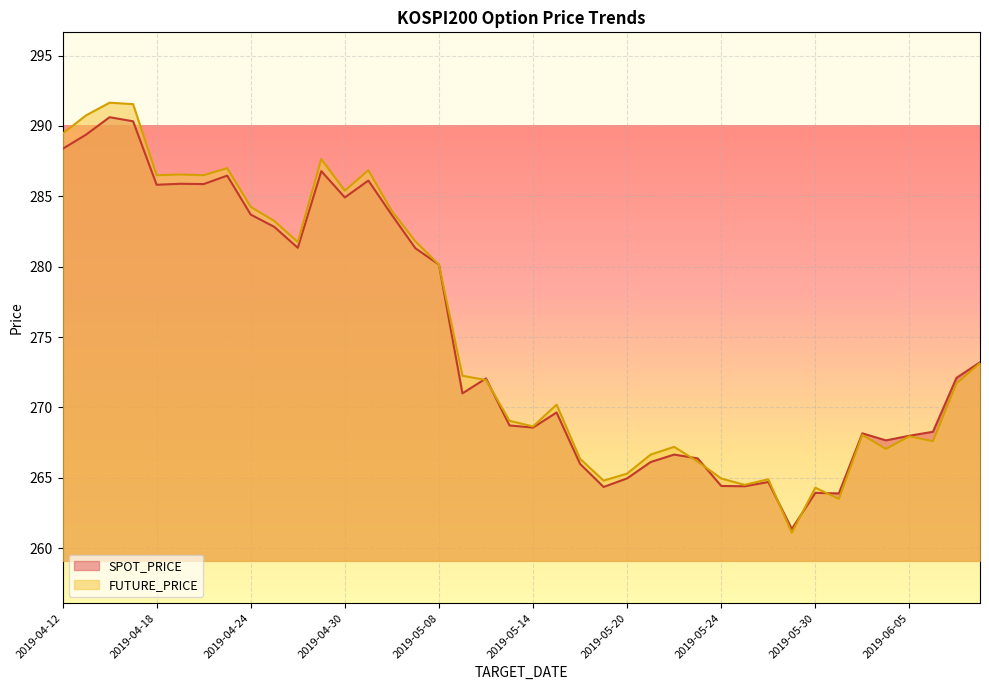

Rank the categories by FUTURE_PRICE value from lowest to highest.

2019-05-29, 2019-05-31, 2019-05-30, 2019-05-27, 2019-05-17, 2019-05-28, 2019-05-24, 2019-05-20, 2019-05-23, 2019-05-16, 2019-05-21, 2019-06-04, 2019-05-22, 2019-06-07, 2019-06-05, 2019-06-03, 2019-05-14, 2019-05-13, 2019-05-15, 2019-06-10, 2019-05-10, 2019-05-09, 2019-06-11, 2019-05-08, 2019-04-26, 2019-05-07, 2019-04-25, 2019-05-03, 2019-04-24, 2019-04-30, 2019-04-18, 2019-04-22, 2019-04-19, 2019-05-02, 2019-04-23, 2019-04-29, 2019-04-12, 2019-04-15, 2019-04-17, 2019-04-16